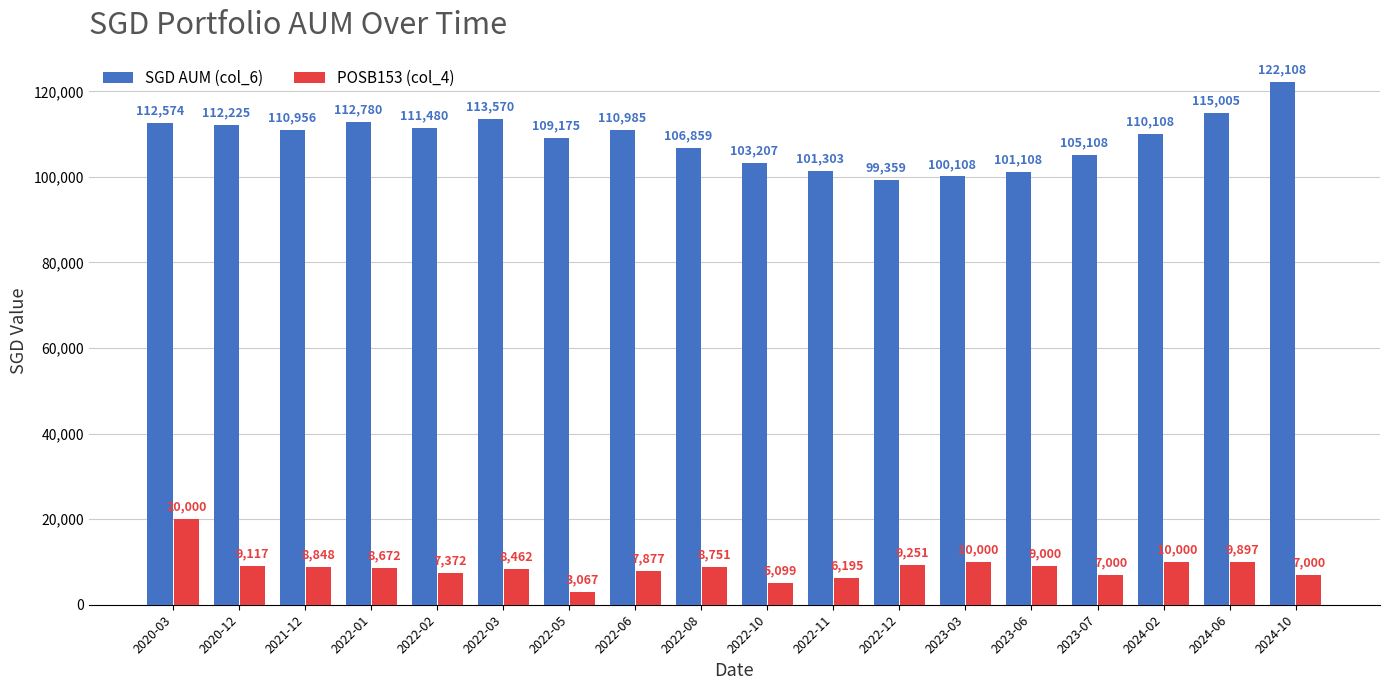

Count the number of categories in the chart.

18